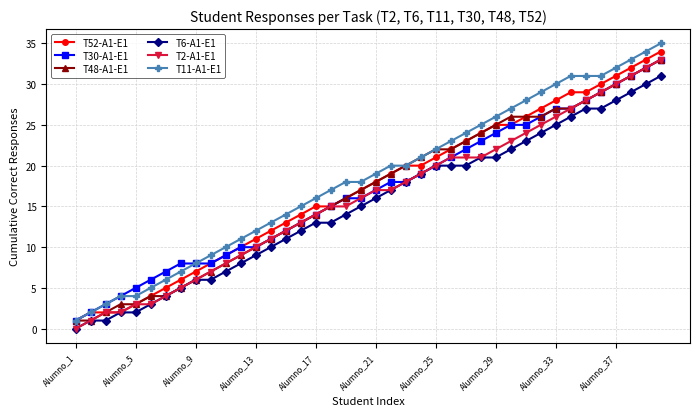

Does the chart have visible grid lines?

Yes